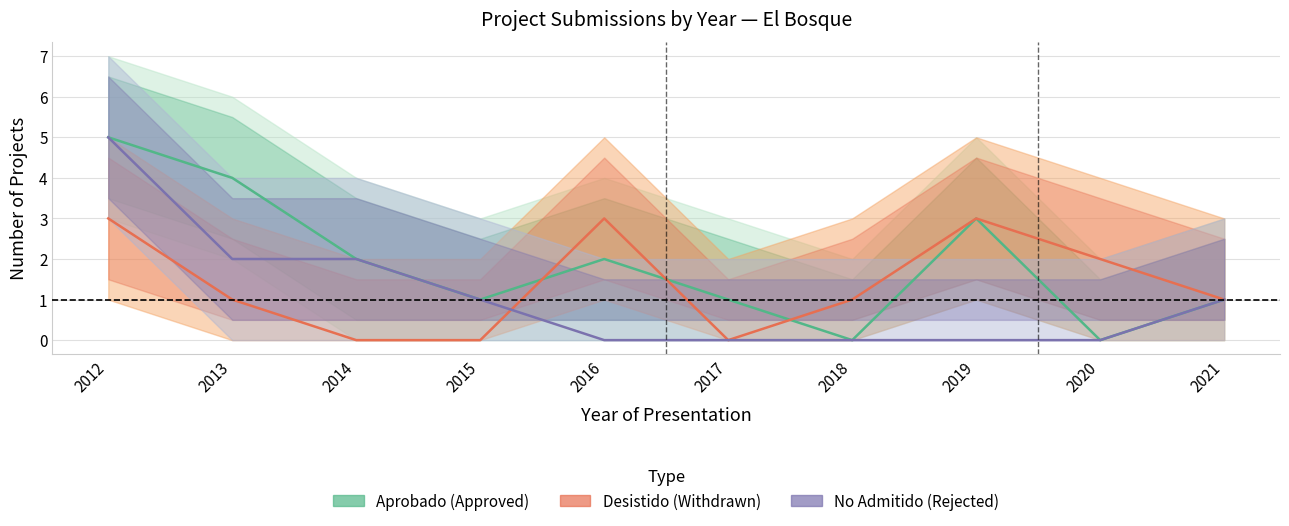

What is the difference between the highest and lowest values at 2013?

3